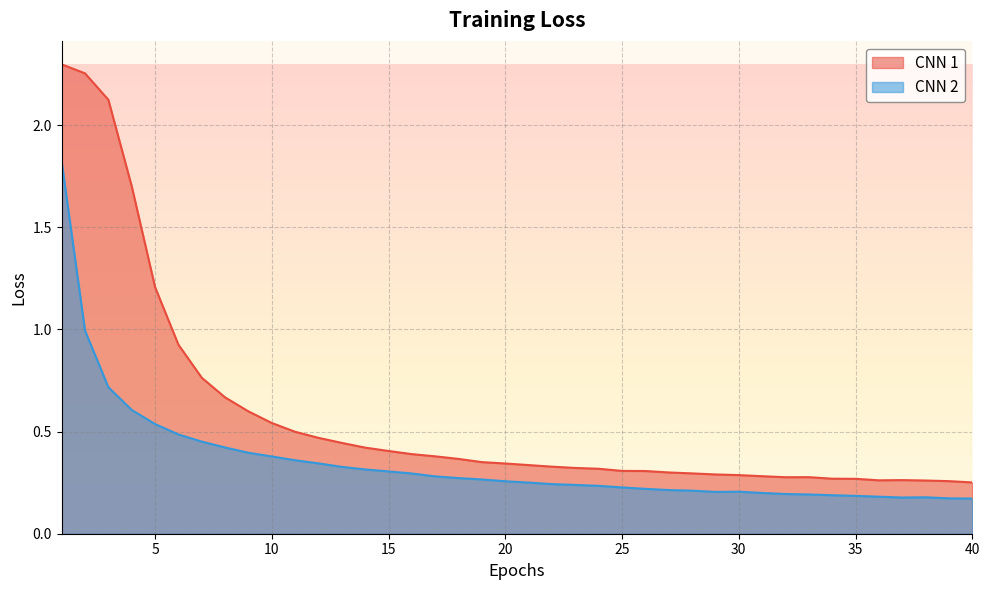

True or false: CNN 1 and CNN 2 cross at least once.

False